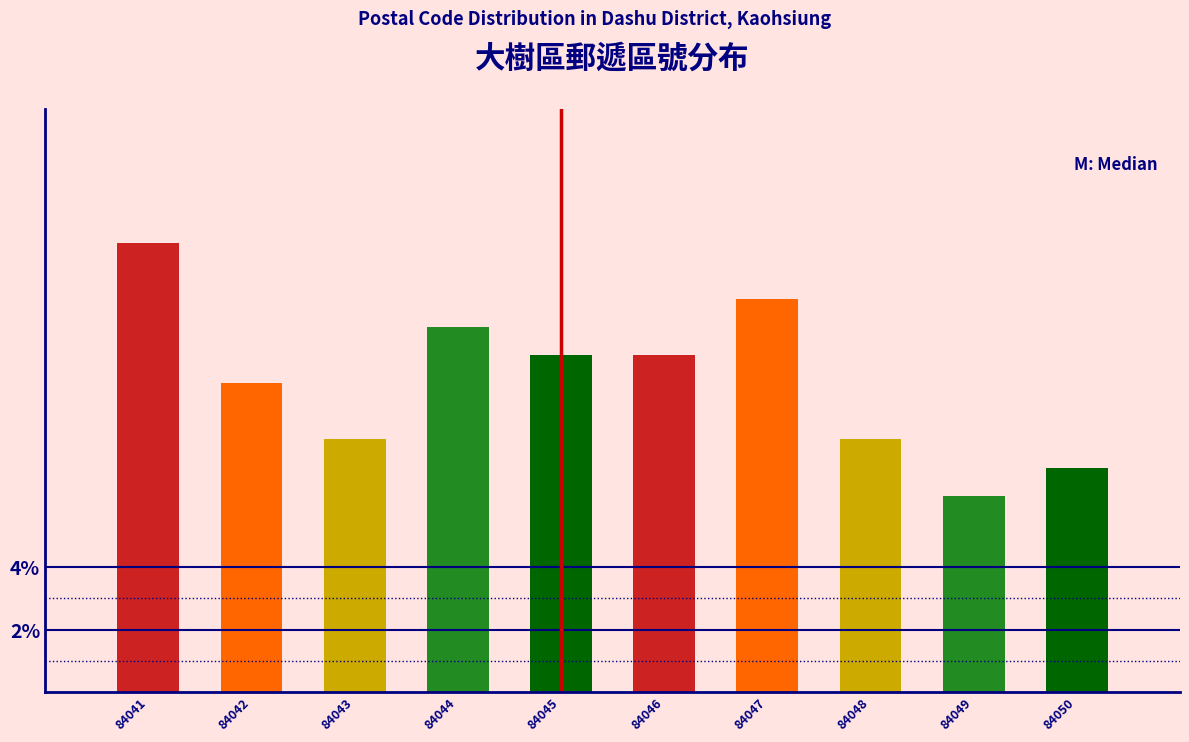

Reading left to right, what are all the values shown in this chart?

14.4	9.9	8.1	11.7	10.8	10.8	12.6	8.1	6.3	7.2